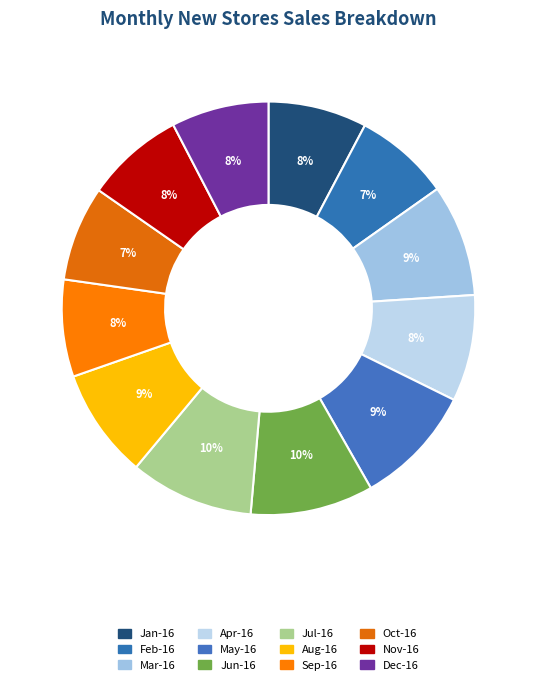

The Feb-16 slice represents 7% of the pie. True or false?

True